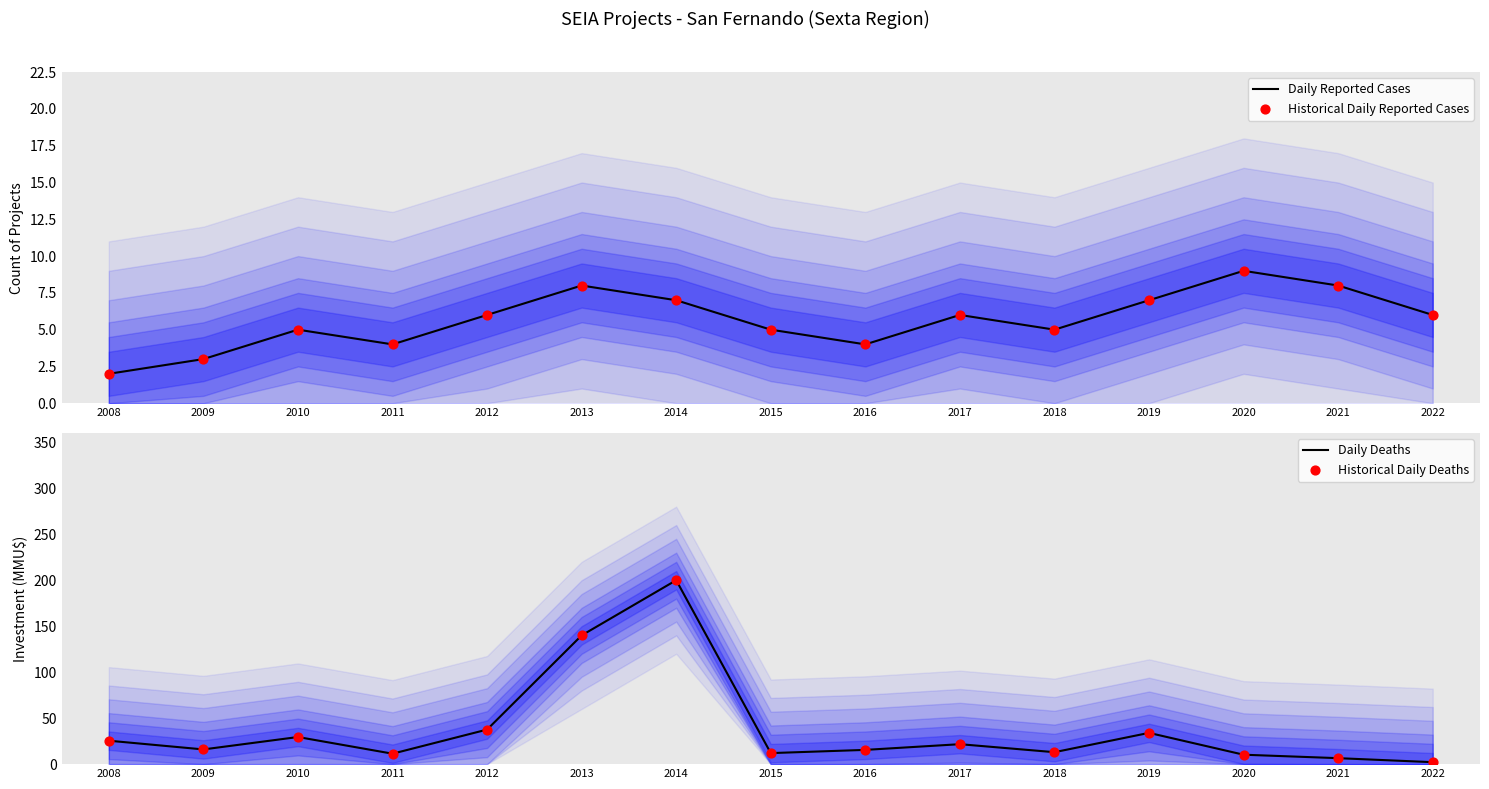

What are all the series names shown in the legend?

Daily Reported Cases, Historical Daily Reported Cases, Daily Deaths, Historical Daily Deaths